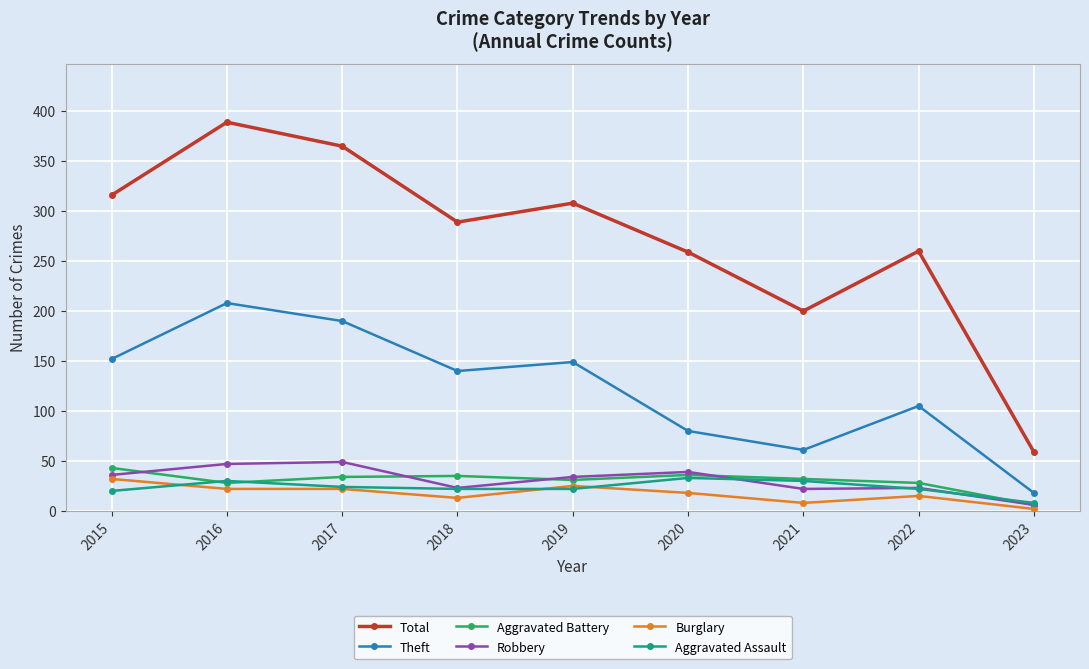

Is it true that Burglary equals 18 at 2020?

True